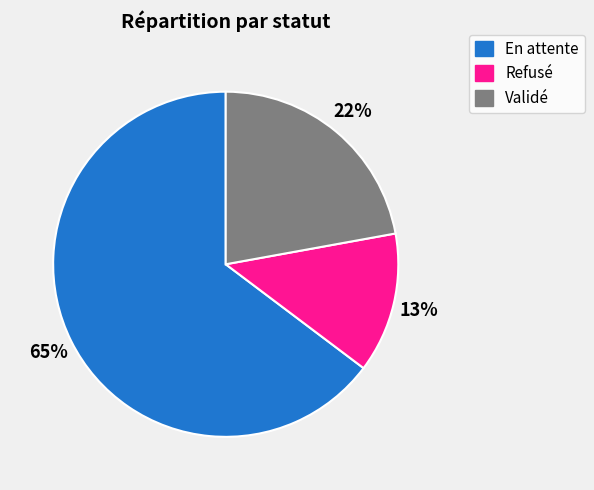

Is it true that Validé is 22% of the pie?

True